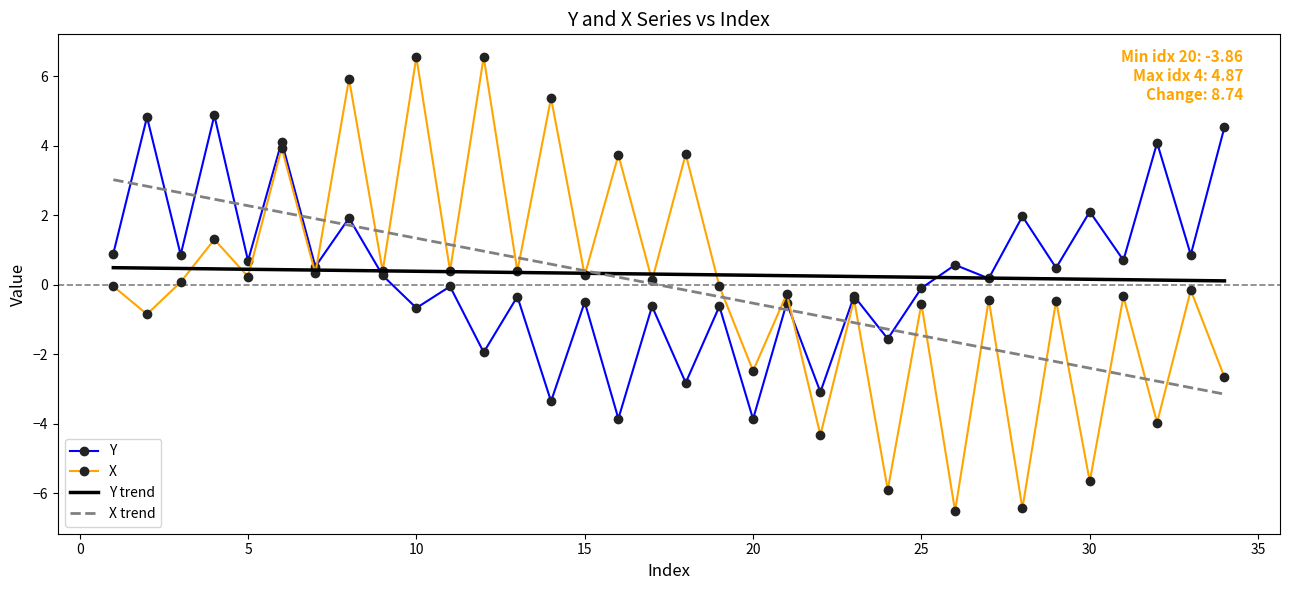

What is the smallest value displayed?

-6.5